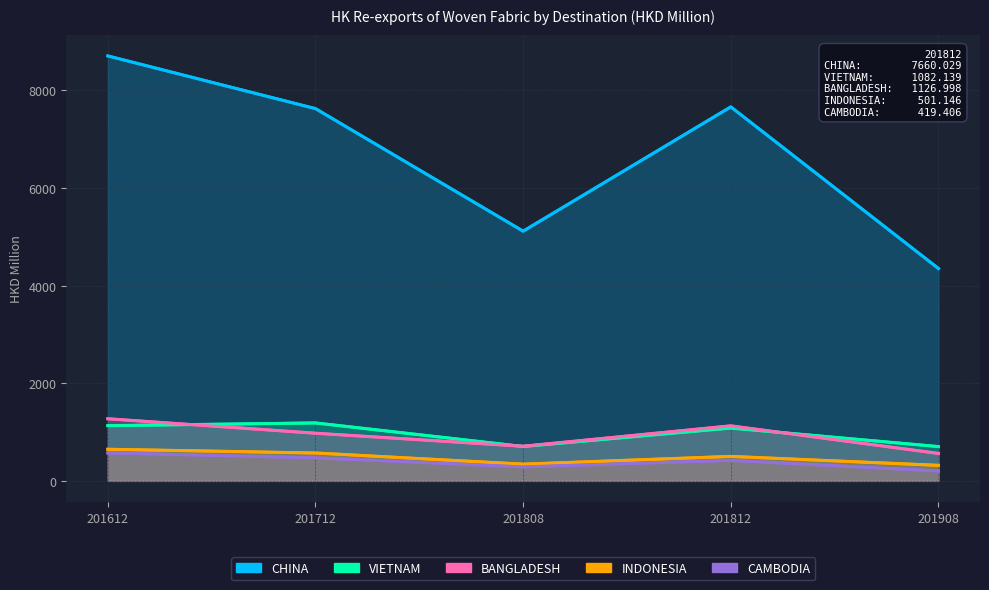

The value of BANGLADESH at 201908 is 932.8. True or false?

False